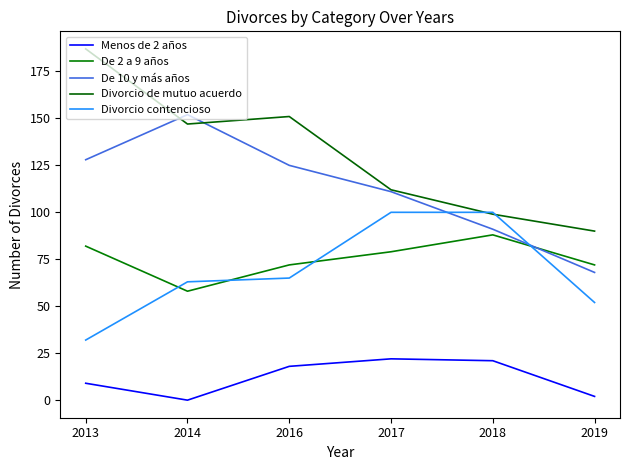

Which series has the widest spread of values?

Divorcio de mutuo acuerdo